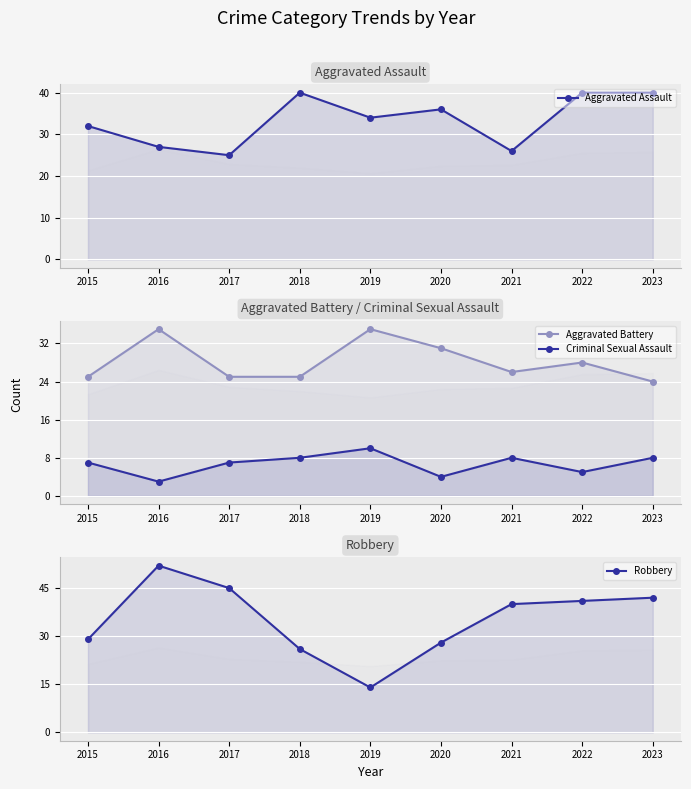

Which series has the widest spread of values?

Robbery